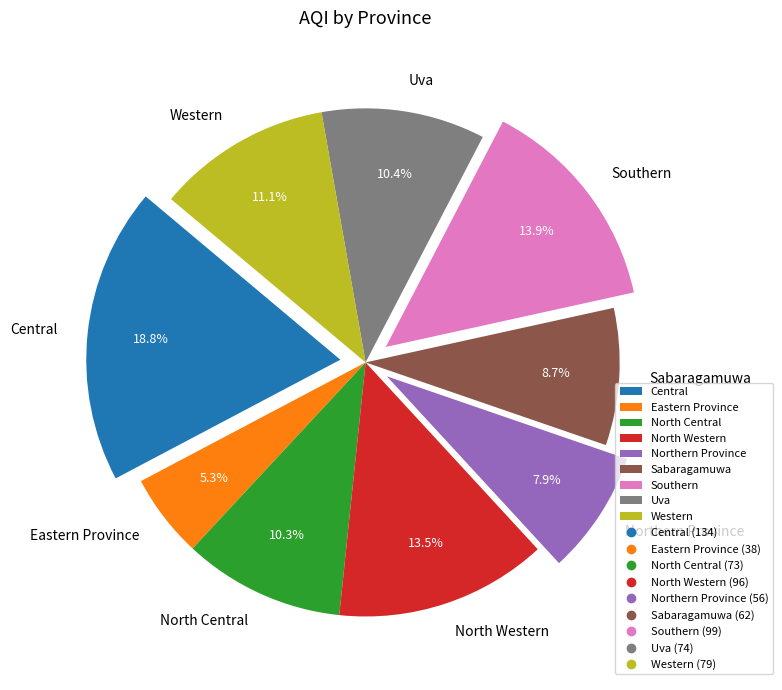

To the nearest percent, what is the combined percentage of Northern Province and Sabaragamuwa?

17%